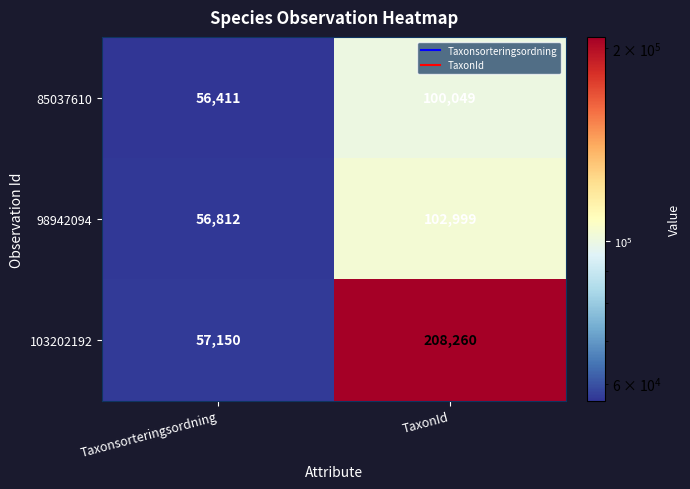

What is the smallest value displayed?

56411